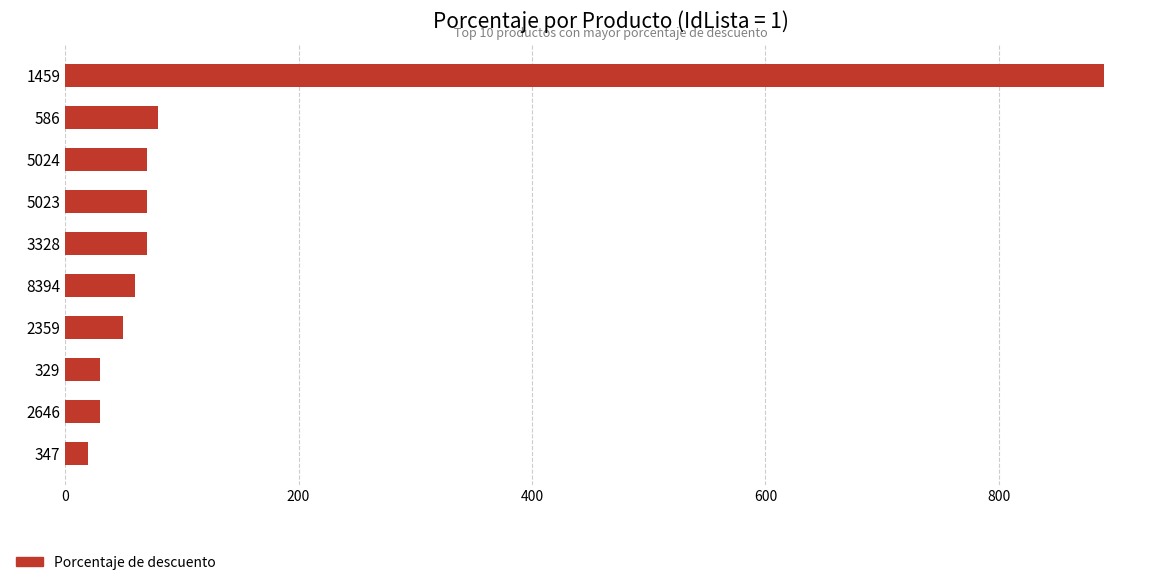

What is the maximum value shown in the chart?

890